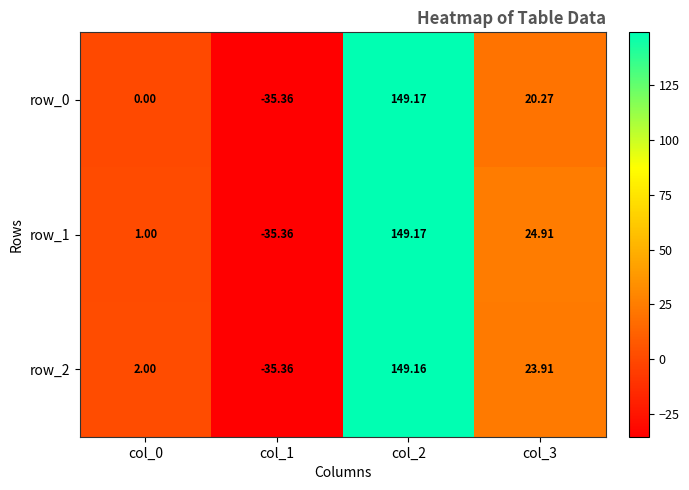

At which label does row_1 first exceed 24?

col_2